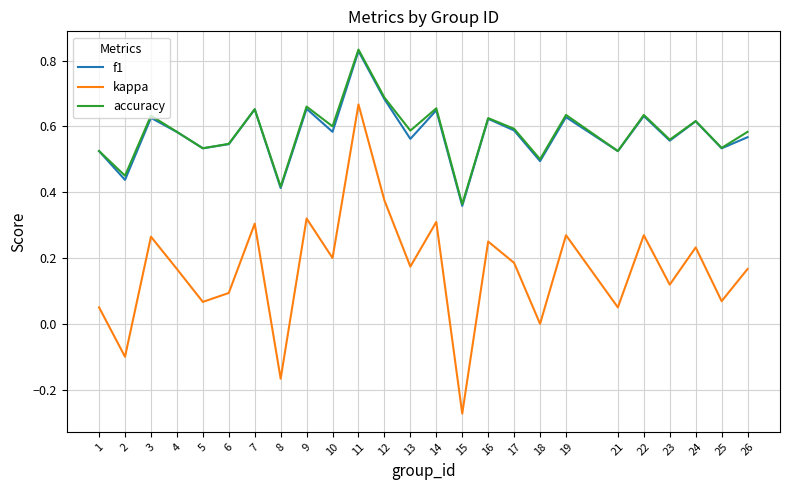

True or false: accuracy and kappa intersect in this chart.

False